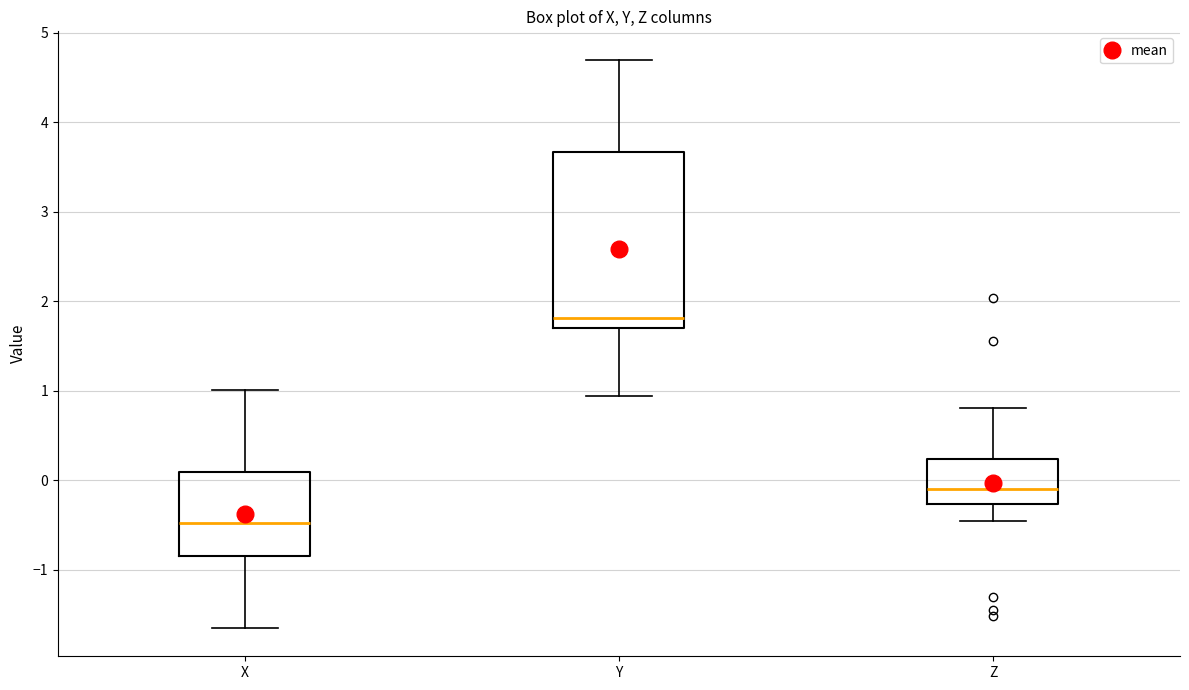

Which box is the tallest, from its lower edge to its upper edge?

Y